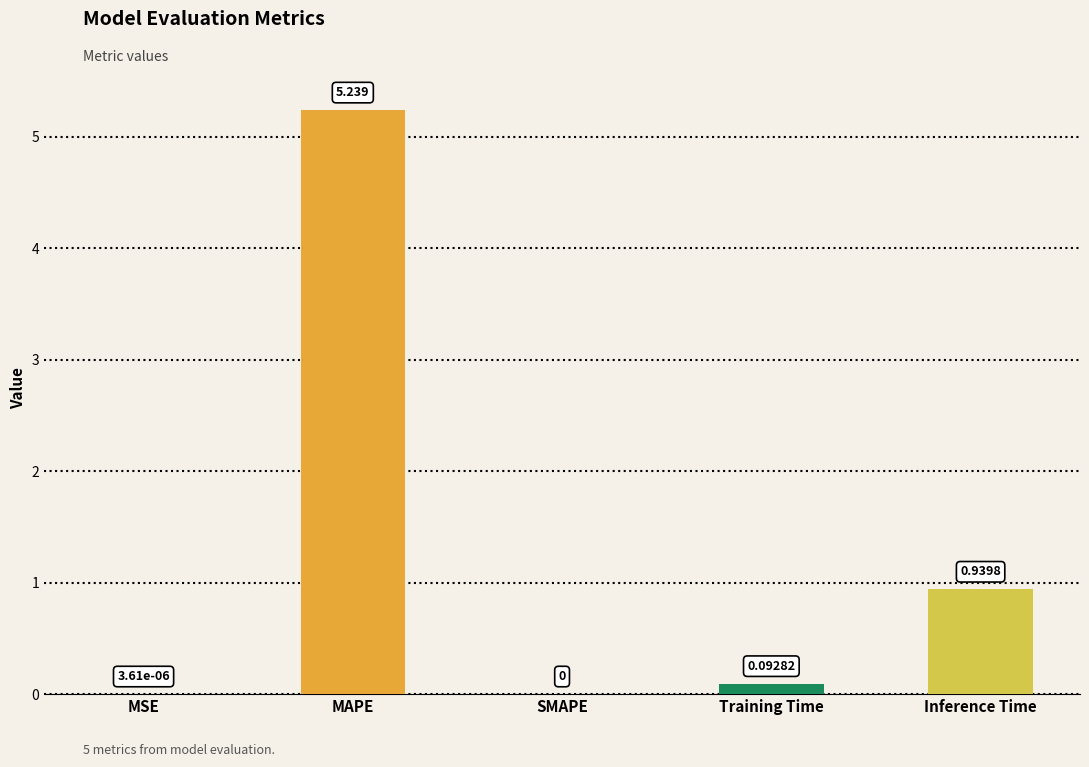

True or false: the data shows 0.0 at MSE.

True